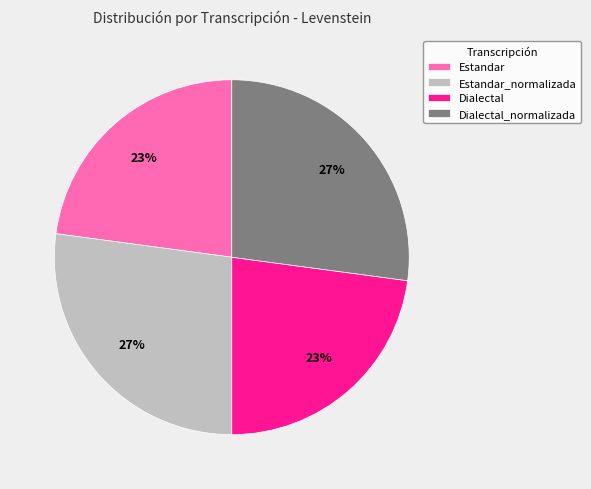

Is it true that Estandar is 13% of the pie?

False